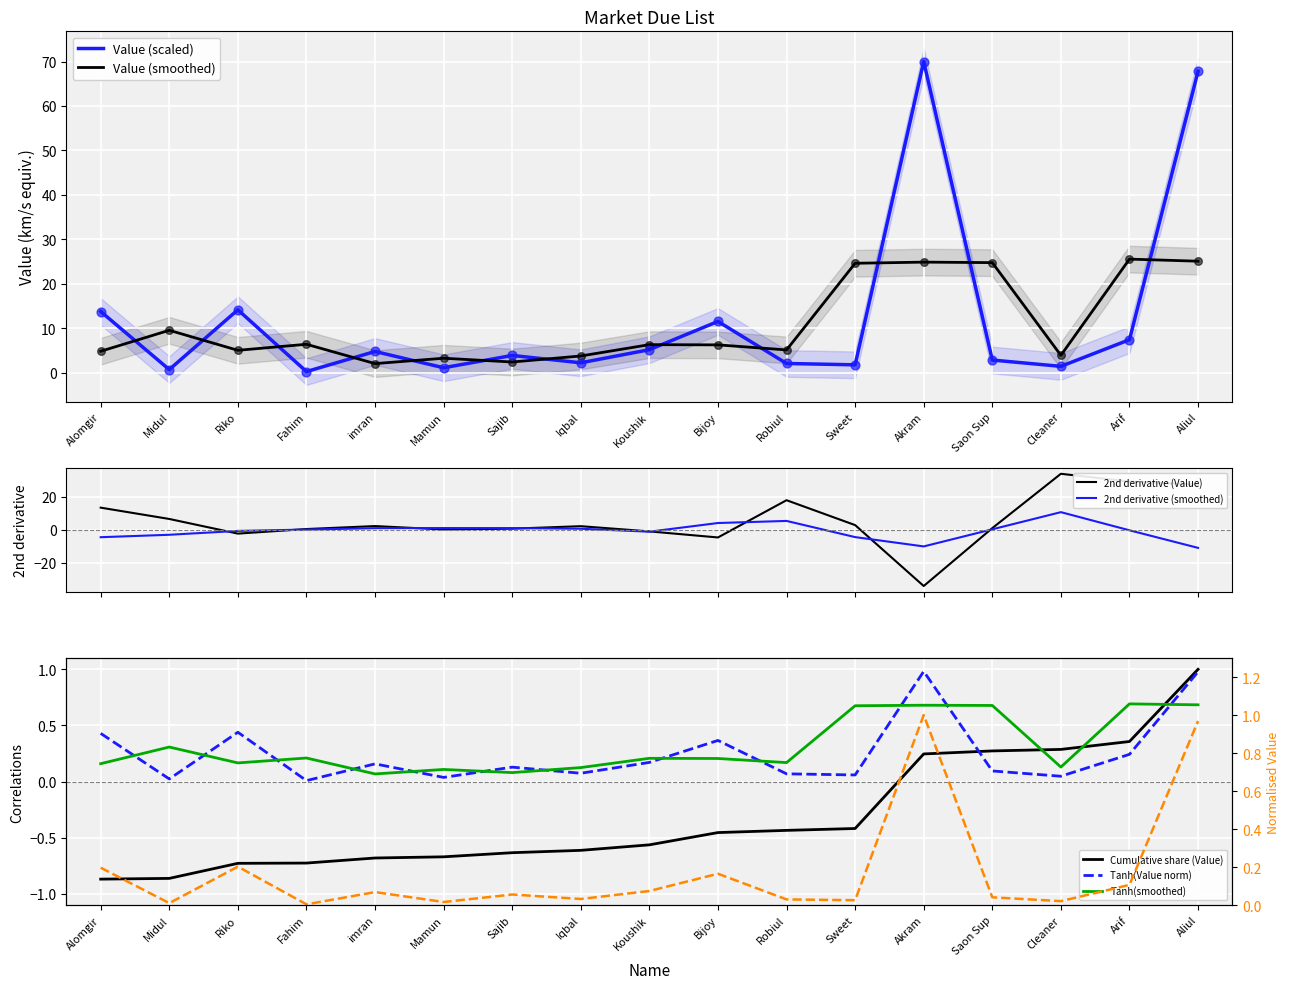

What is the change in value from Midul to Arif?

+6.7